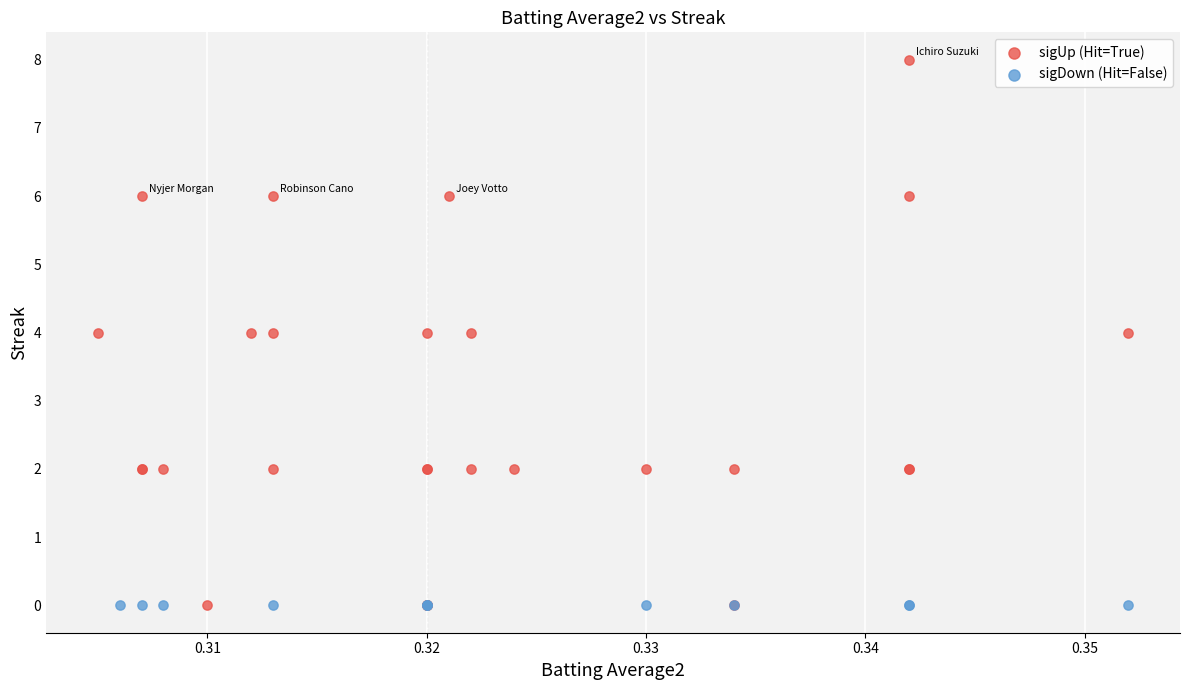

Which series reaches the maximum Y coordinate?

sigUp (Hit=True)